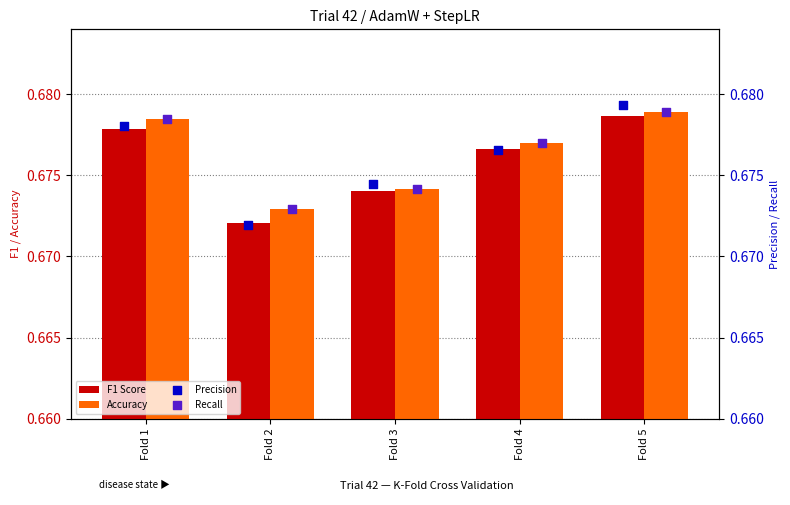

Which series has the largest total across all categories?

Accuracy